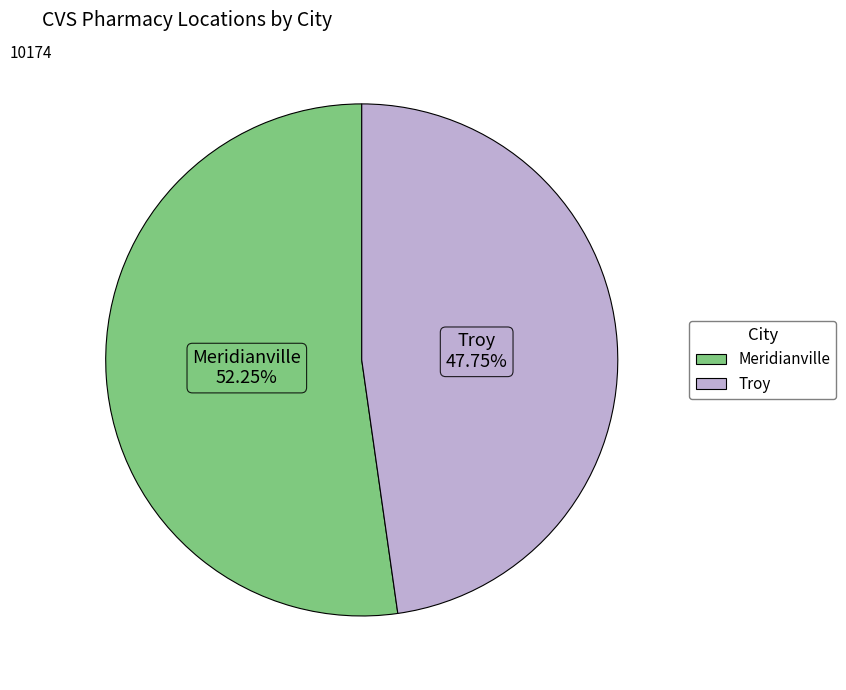

To the nearest percent, what percentage of the pie is Troy?

48%